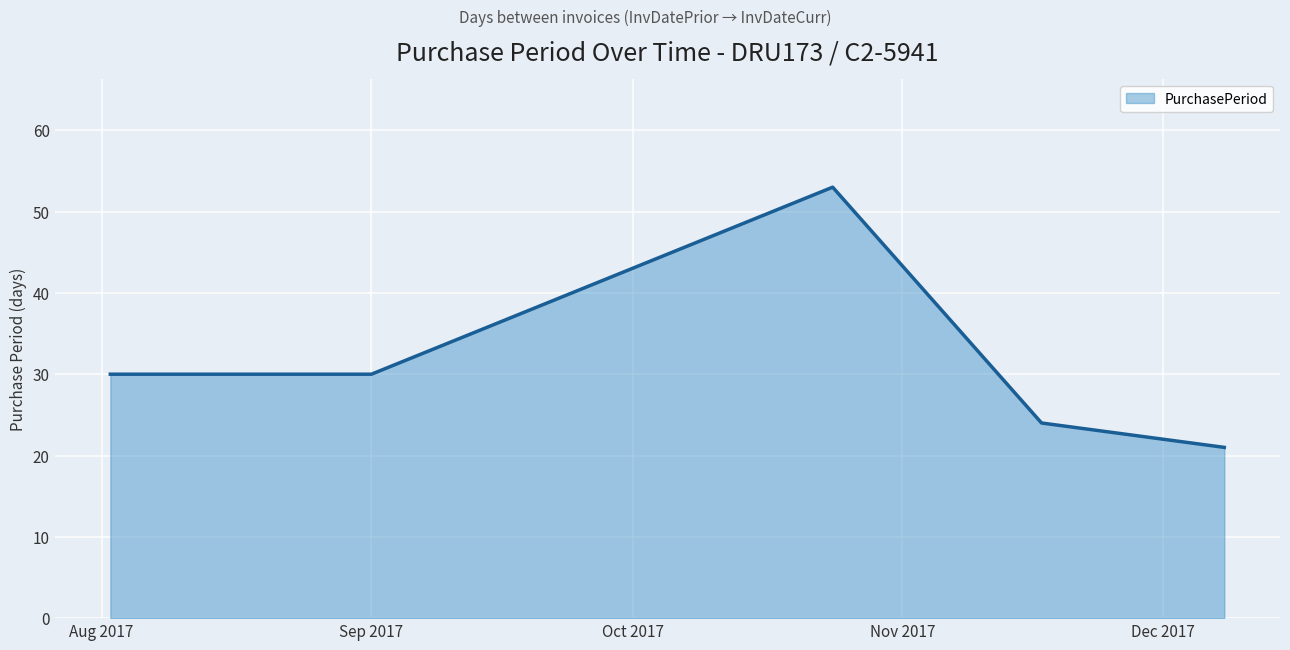

Does the chart display data point markers on the line(s)?

No